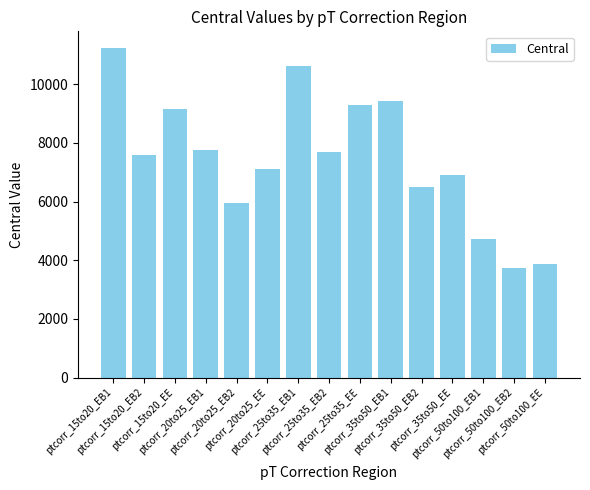

What is the smallest value displayed?

3742.7